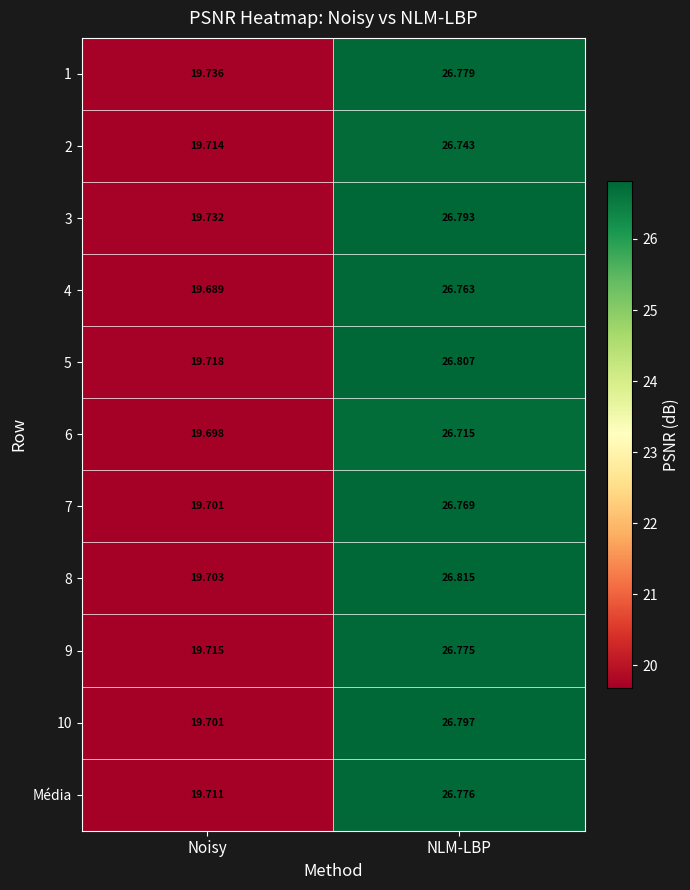

What is the total value across all series at NLM-LBP?

294.5